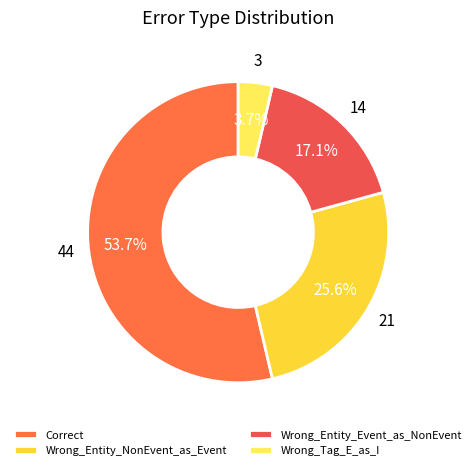

To the nearest percent, what percentage of the pie is Wrong_Entity_Event_as_NonEvent?

17%